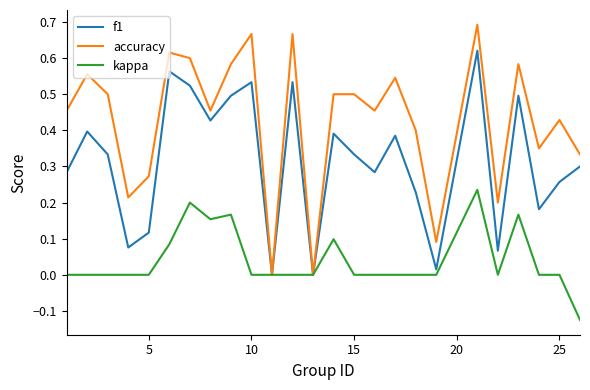

Which series has the largest total across all categories?

accuracy